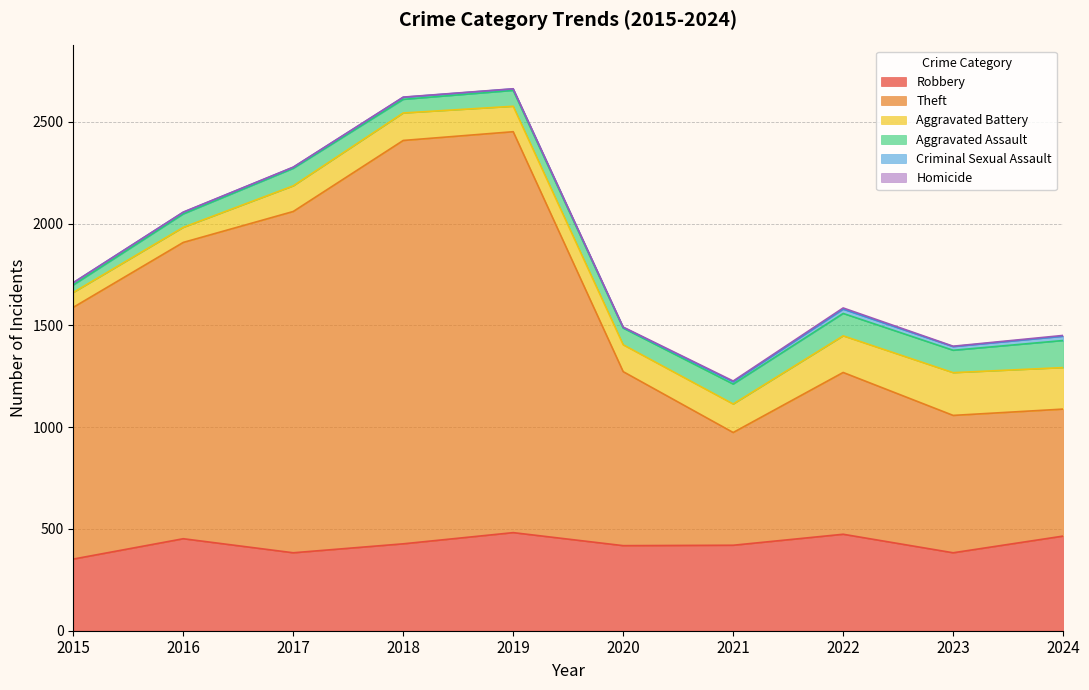

In Homicide, how many points are lower than both neighbors (excluding endpoints)?

1